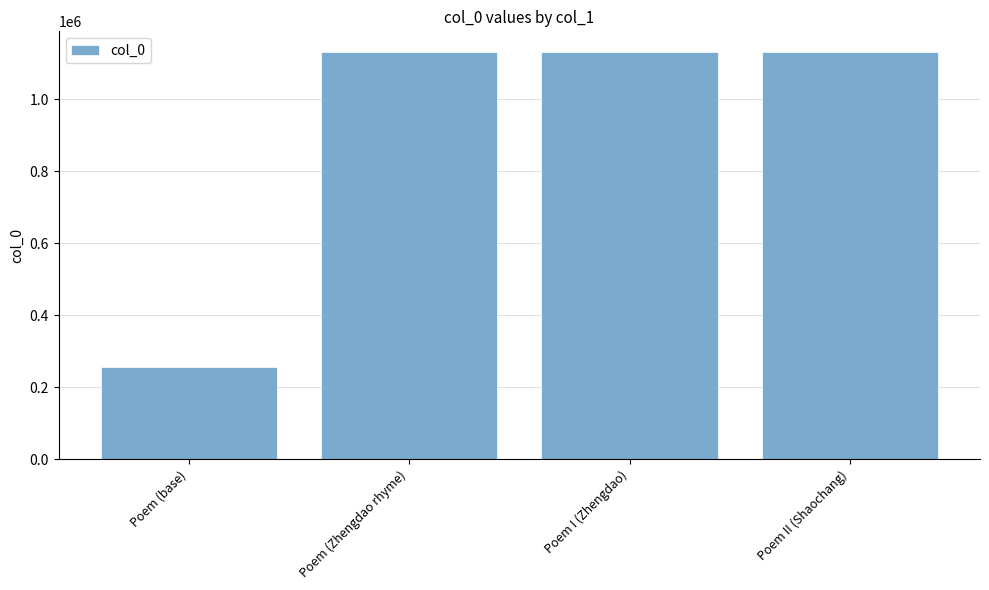

What is the change in value from Poem (Zhengdao rhyme) to Poem II (Shaochang)?

-109